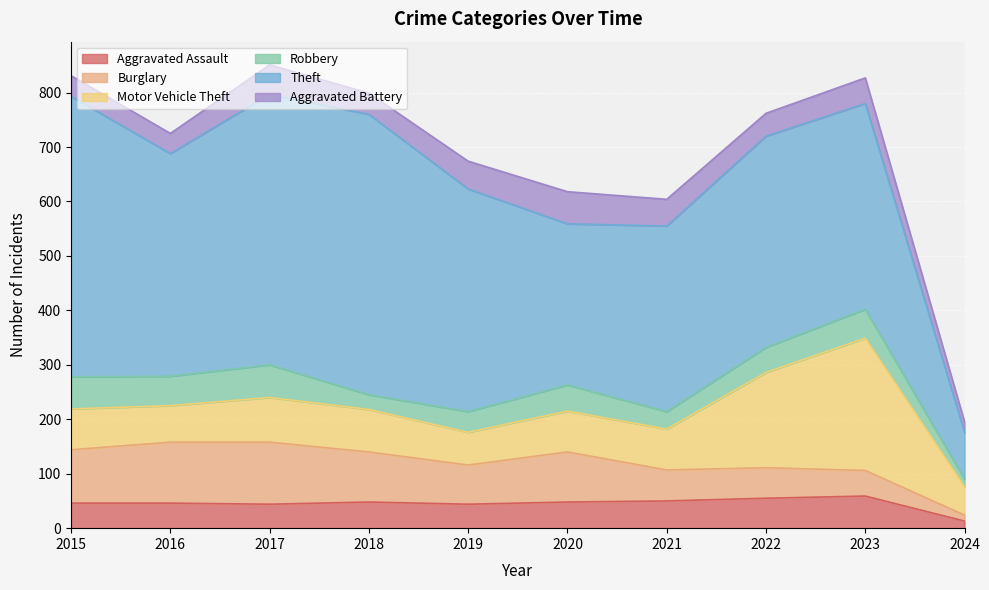

True or false: Motor Vehicle Theft has more than 2 points higher than both neighbors.

False